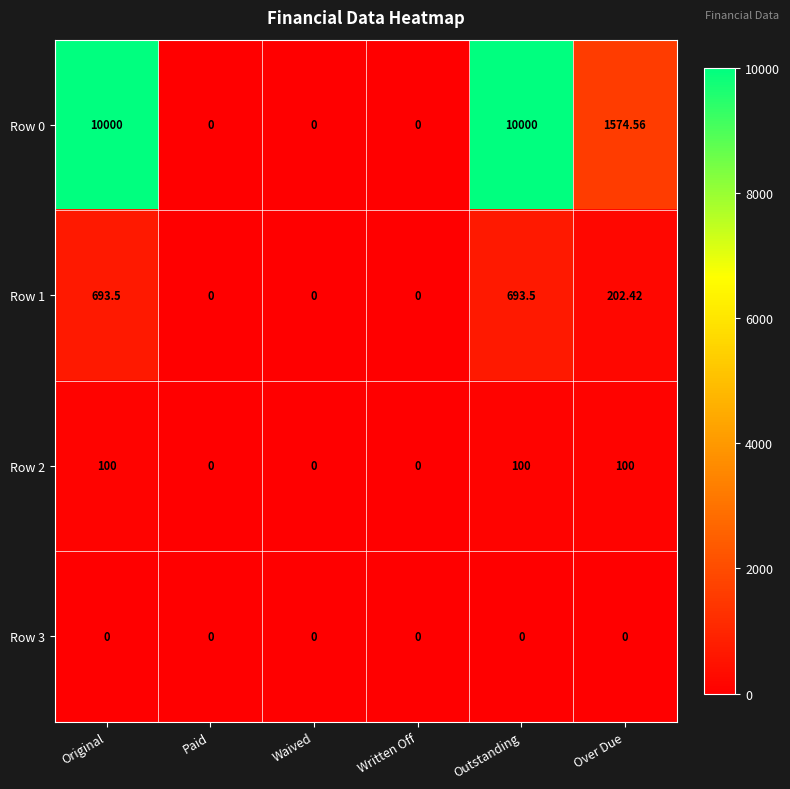

At which label does Row 1 first exceed 202?

Original